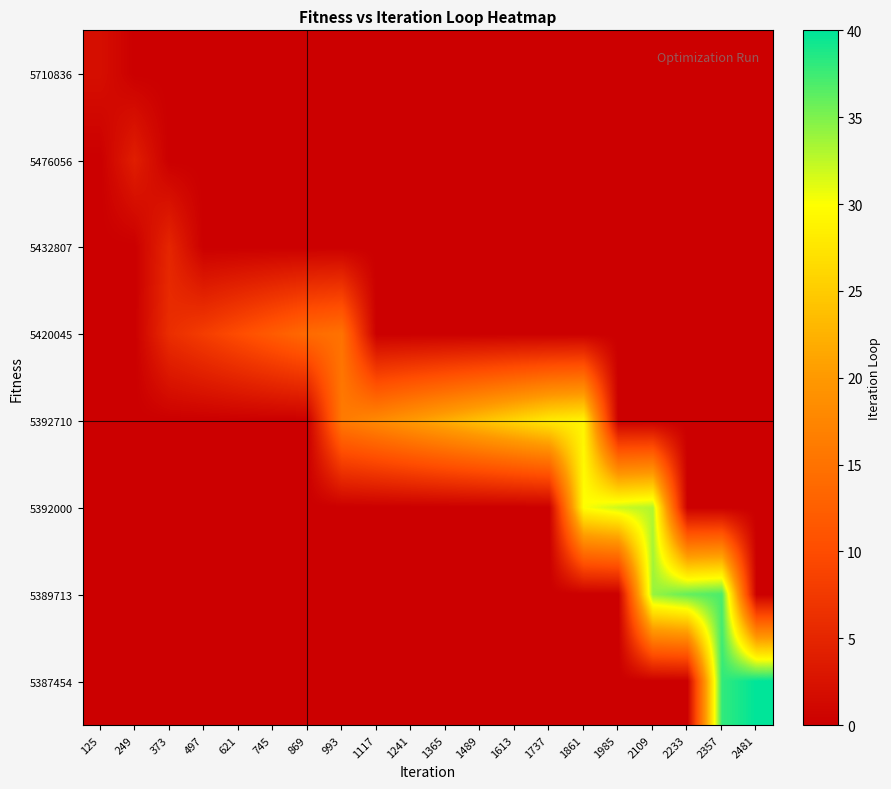

How many data points does each series have?

20